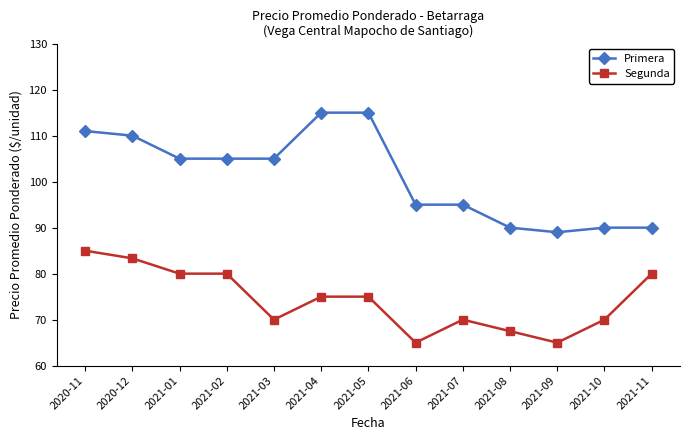

List the series in order of their peak value, lowest first.

Segunda, Primera